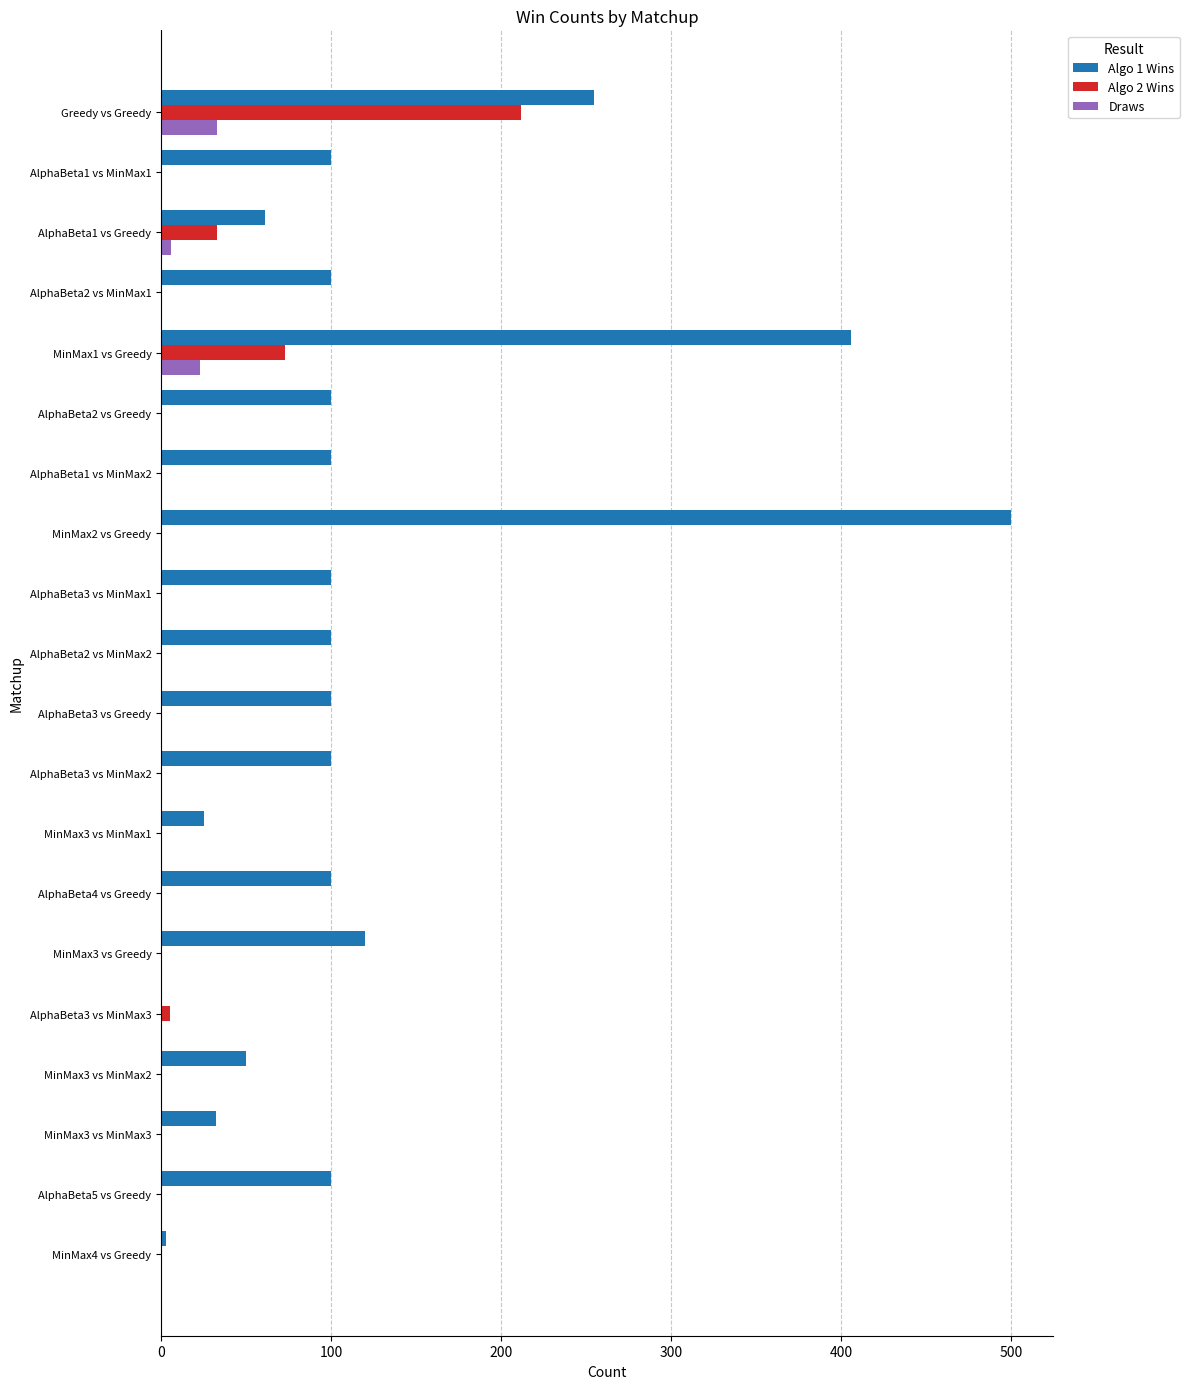

What is the greatest value displayed?

500